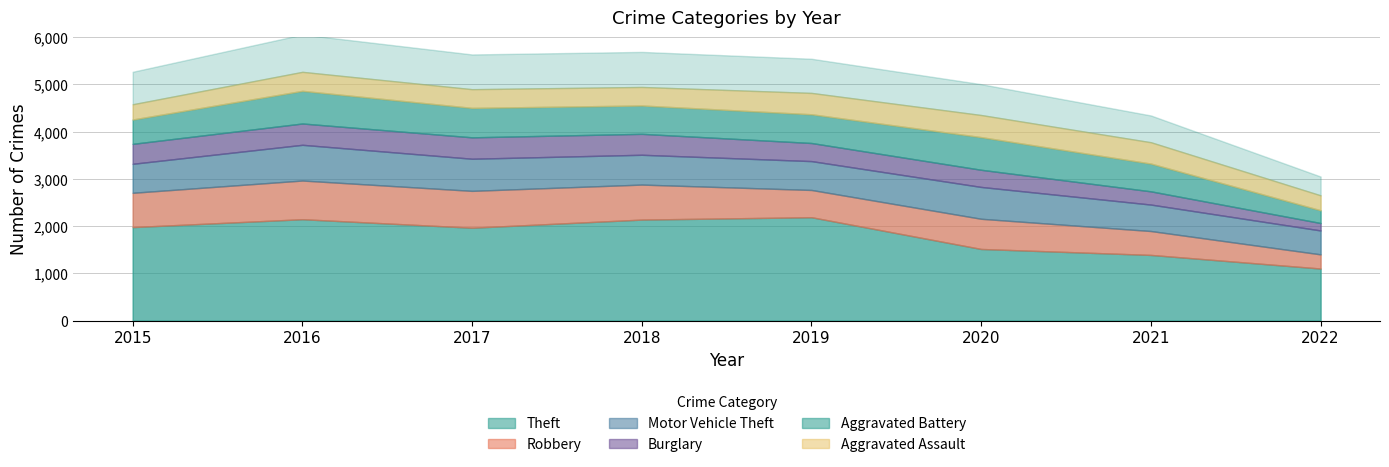

How many data points in Theft are above 1981?

3